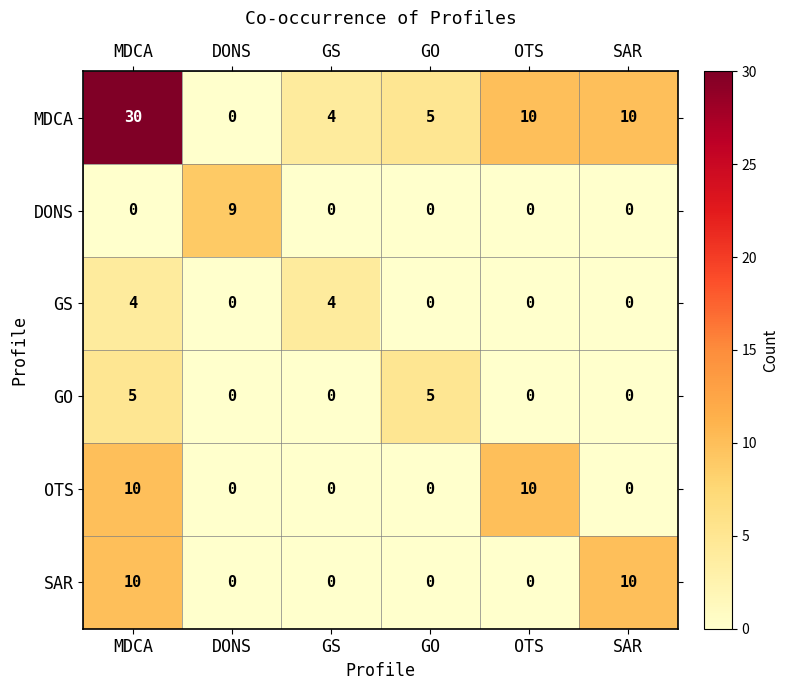

Is it true that MDCA equals 30 at MDCA?

True